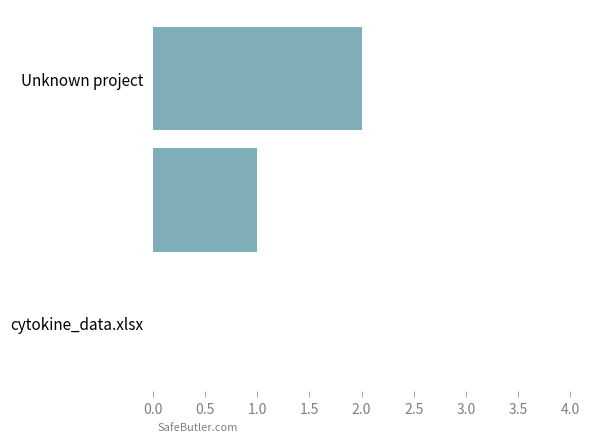

How many distinct data groups are displayed?

1